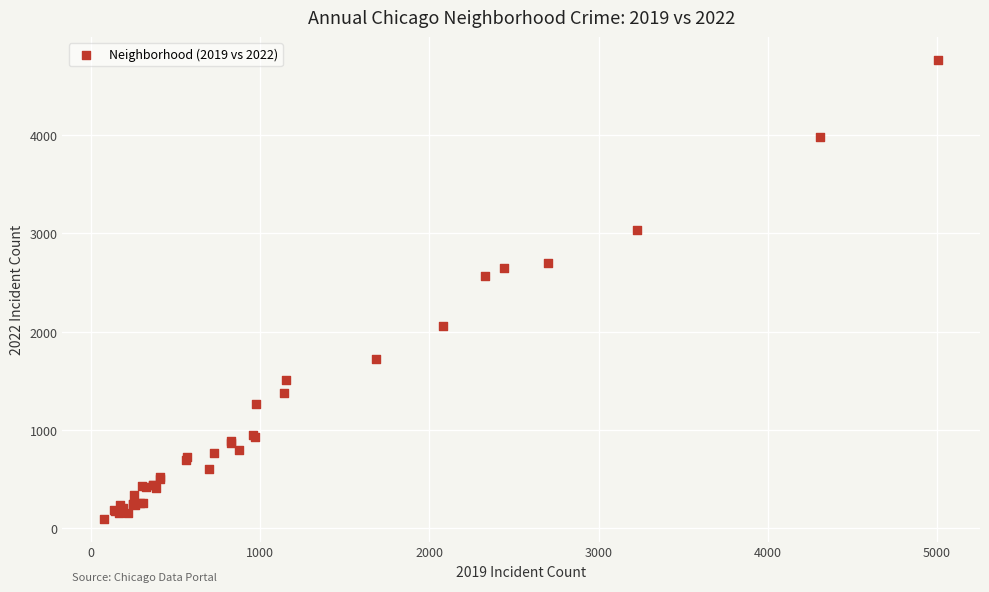

What Y value in the scatter plot is closest to 2430?

2566